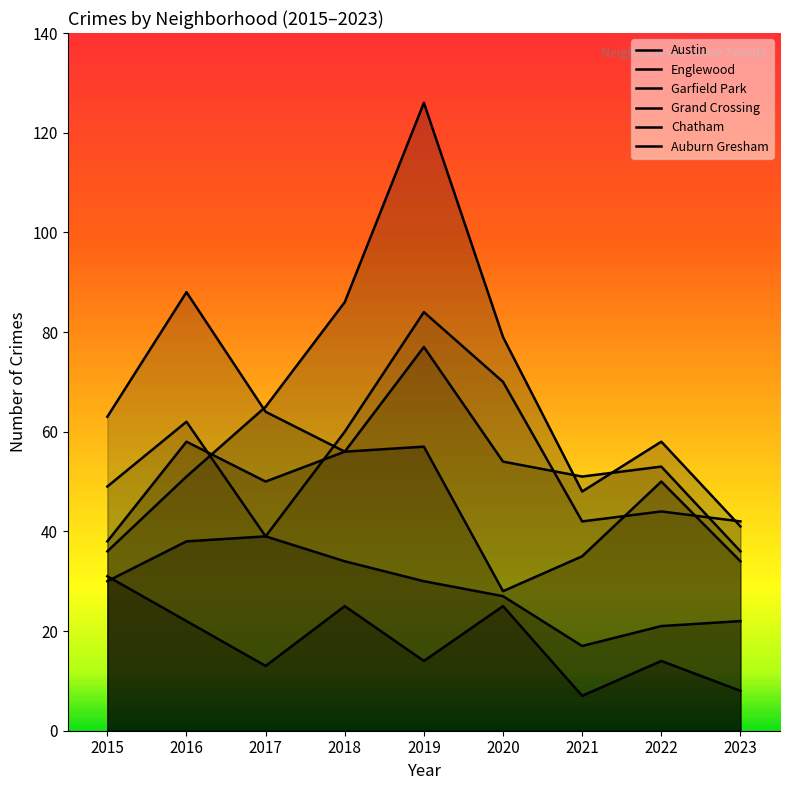

Which series has the widest spread of values?

Garfield Park